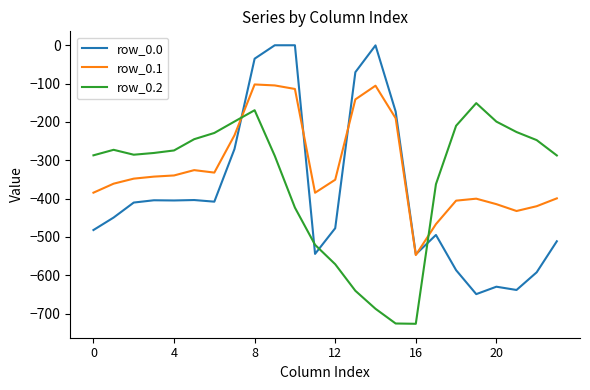

Which series has the widest spread of values?

row_0.0